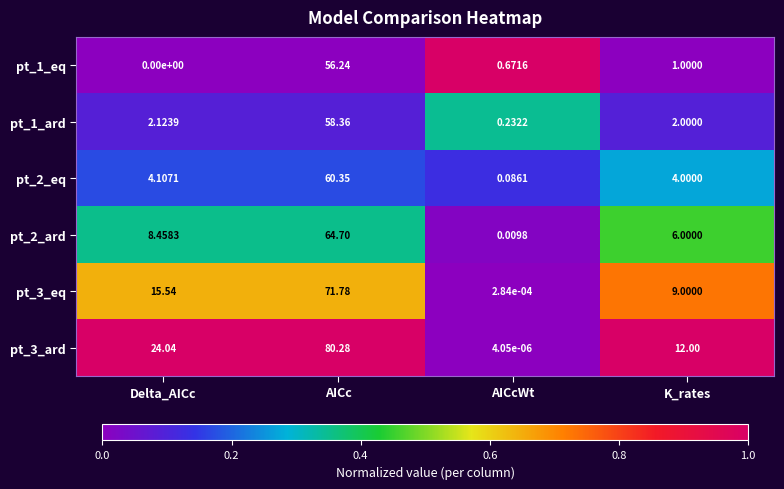

Where is pt_2_ard nearest to the value 32?

Delta_AICc